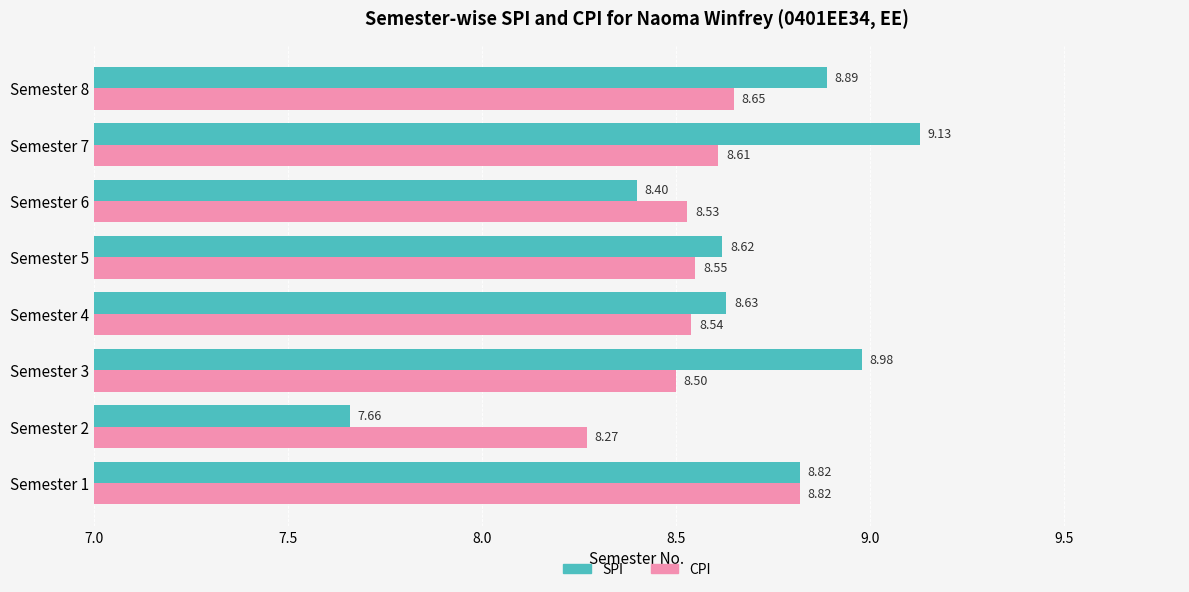

List the series in order of their peak value, lowest first.

CPI, SPI